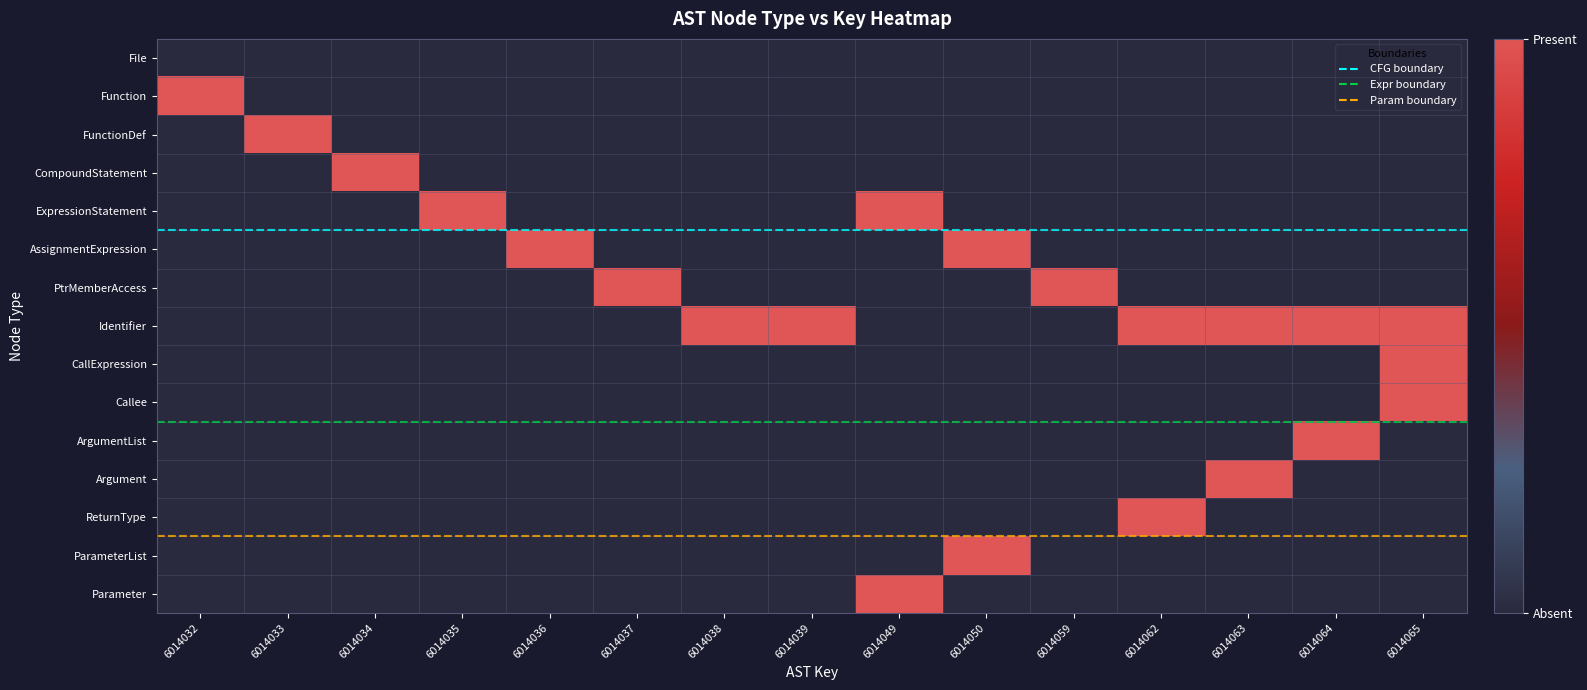

What is the sum of the Function values at 6014064 and 6014032?

1